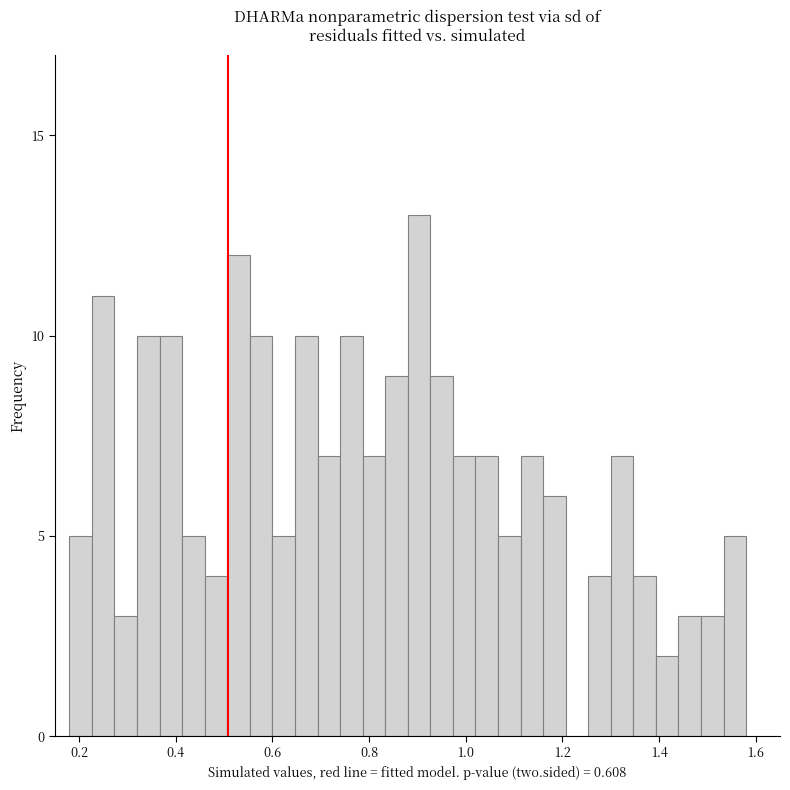

Around what value on the x-axis is the tallest bar? Give the approximate position of its centre, as read against the axis.

0.90